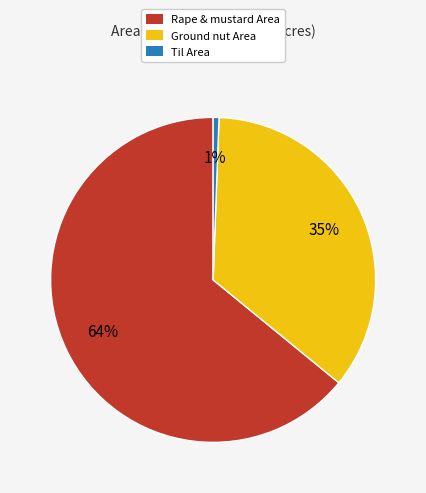

Is the sum of Til Area and Ground nut Area greater than half?

No